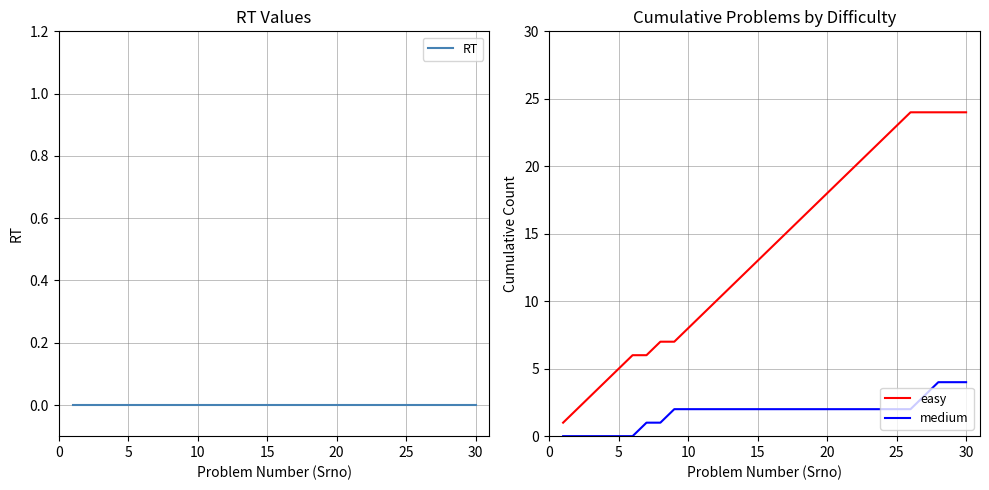

True or false: RT and easy intersect in this chart.

False